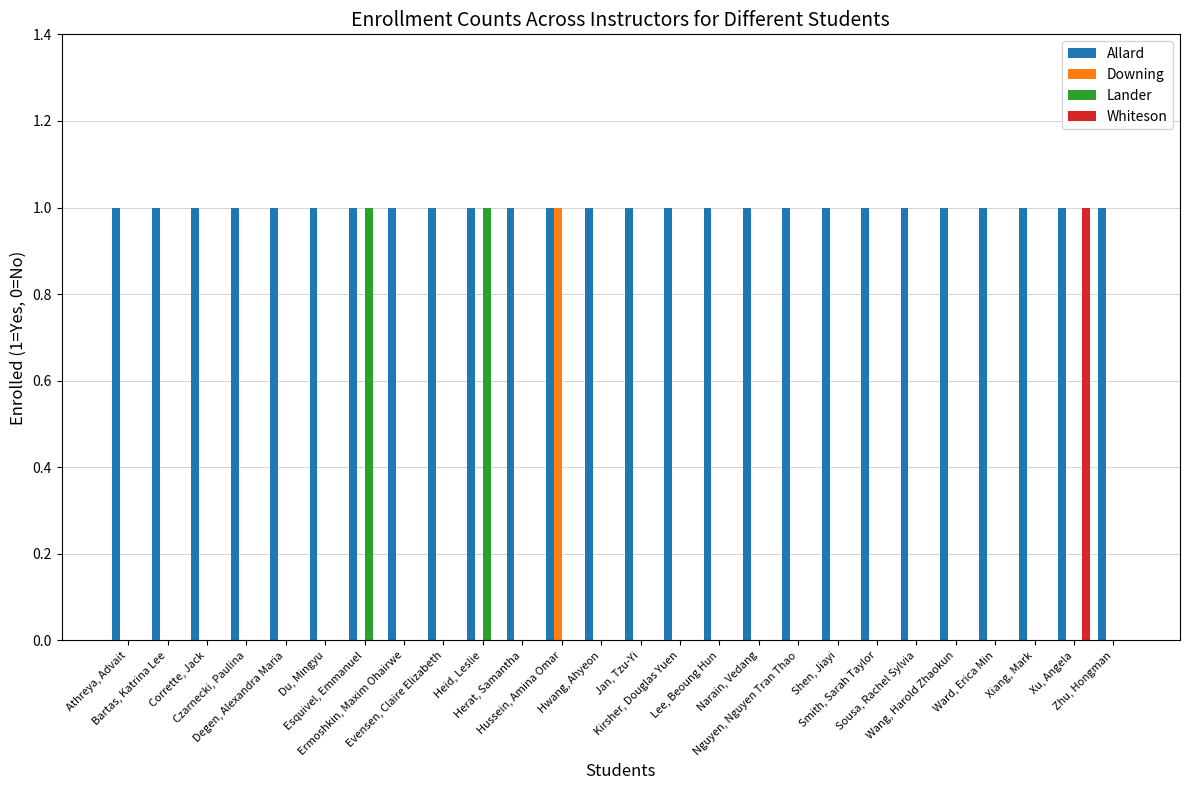

Which series has the largest total across all categories?

Allard